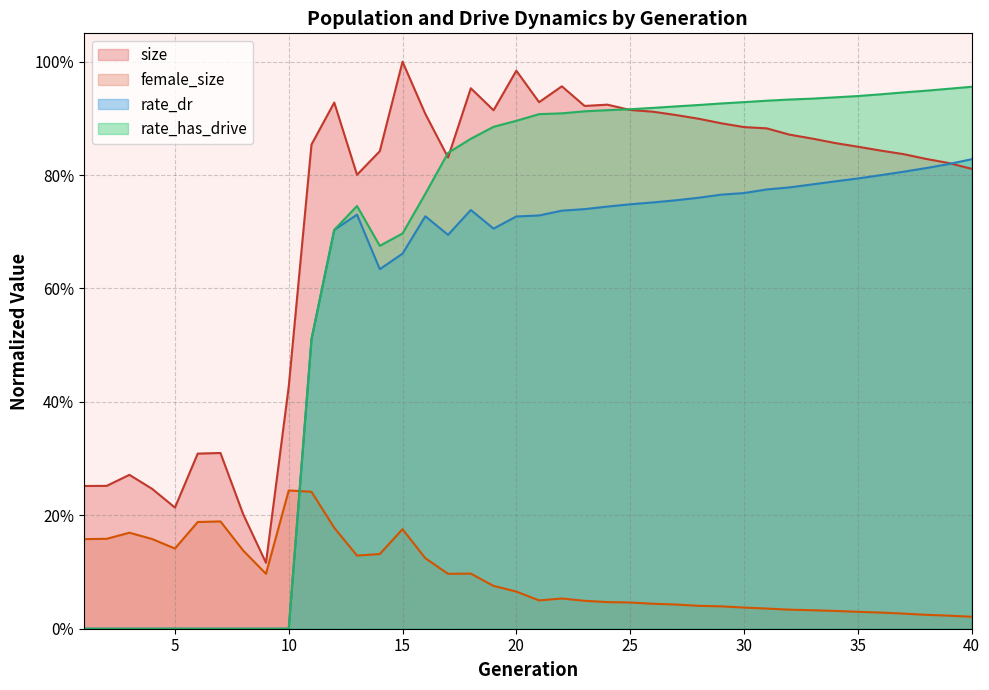

Is the value of rate_has_drive at 4 greater than the value of female_size at 5?

No